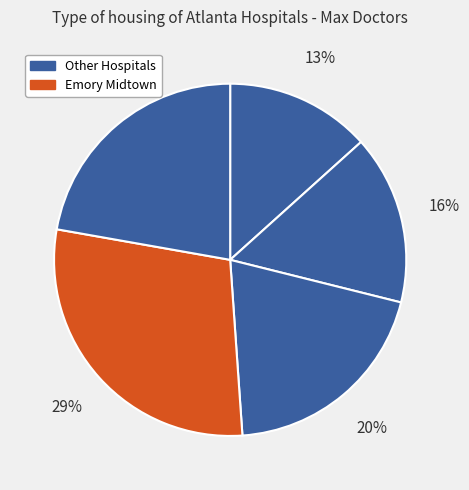

To the nearest percent, what is the average slice percentage?

20%